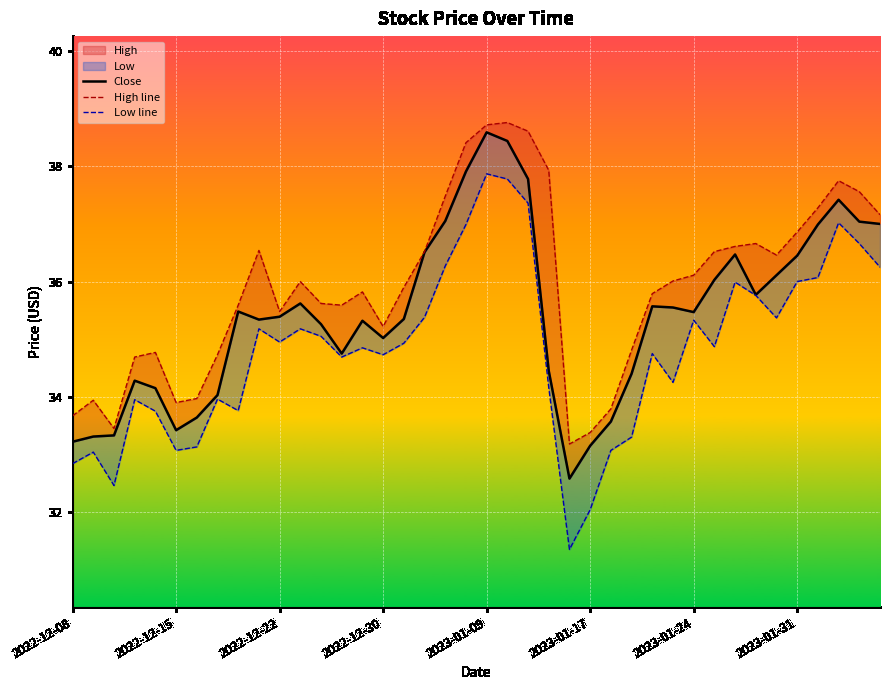

What is the sum of the Close values at 2023-01-17 and 38?

70.5